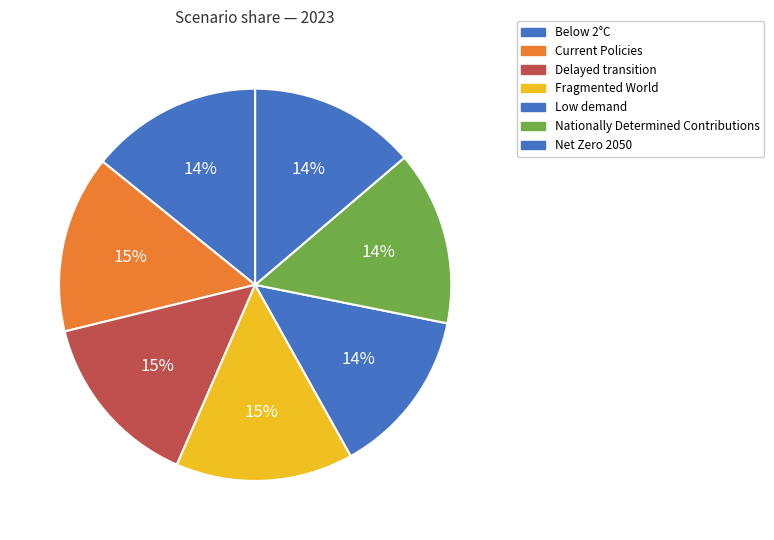

To the nearest percent, what percentage of the pie is Fragmented World?

15%